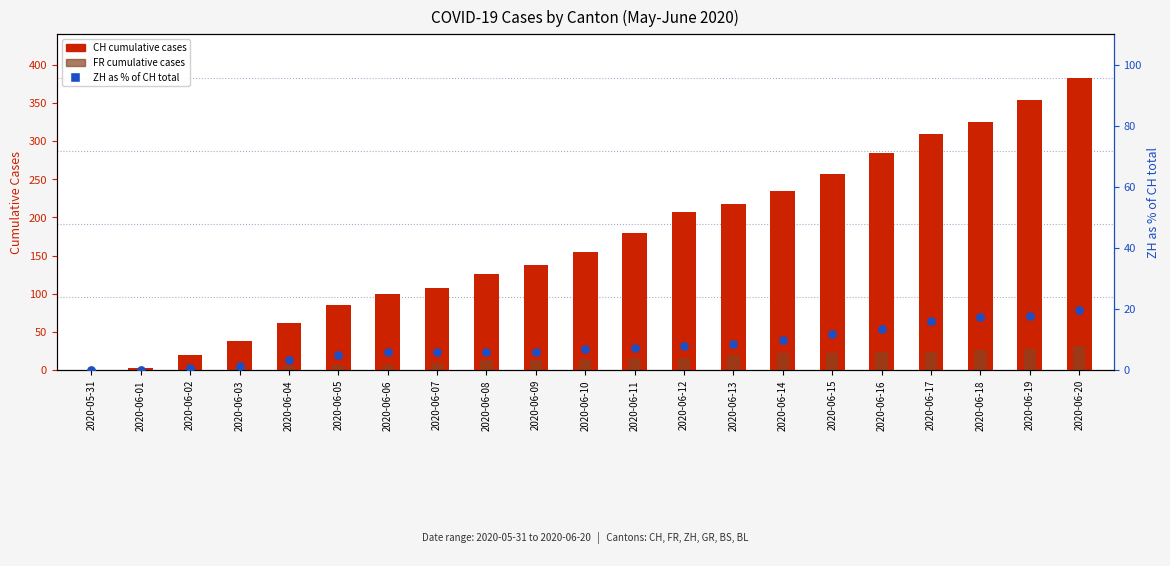

Which series reaches the maximum Y coordinate?

CH (total cases)